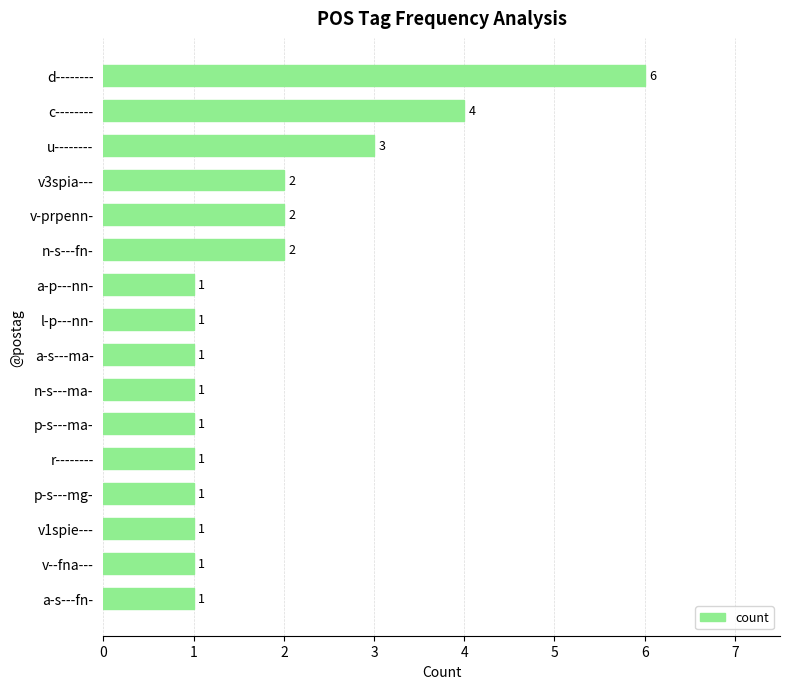

The chart shows a value of 0 at a-p---nn-. True or false?

False